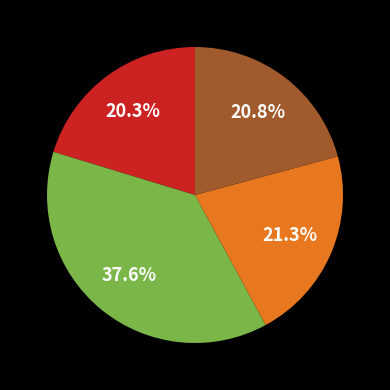

Is there any slice that represents more than half of the pie?

No